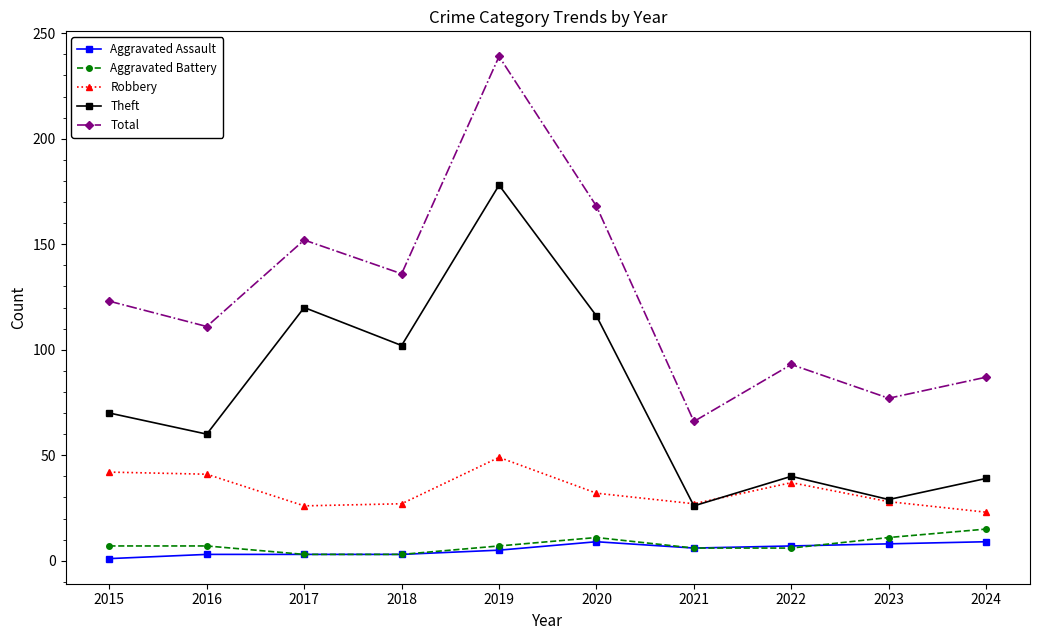

What is the average value of the Robbery series?

33